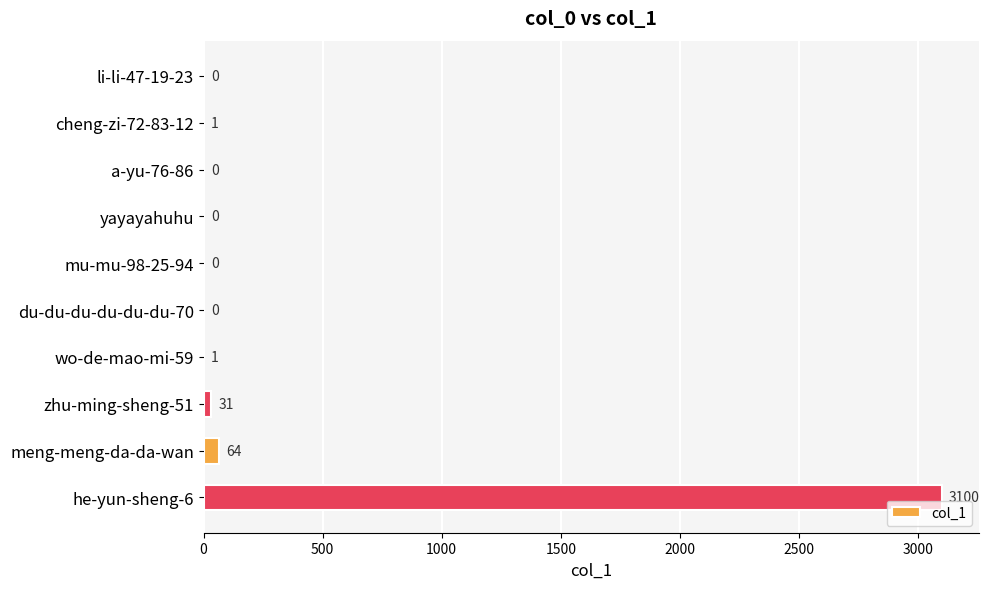

The value at du-du-du-du-du-du-70 is -1928. True or false?

False